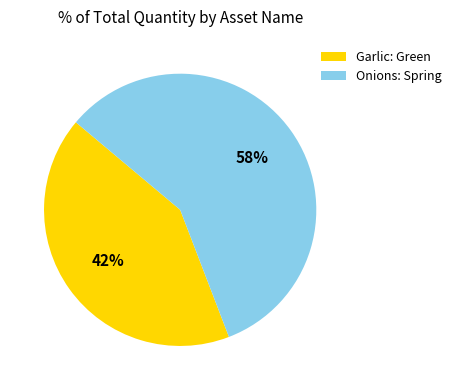

To the nearest percent, what is the difference between the Onions: Spring and Garlic: Green slice percentages?

16%